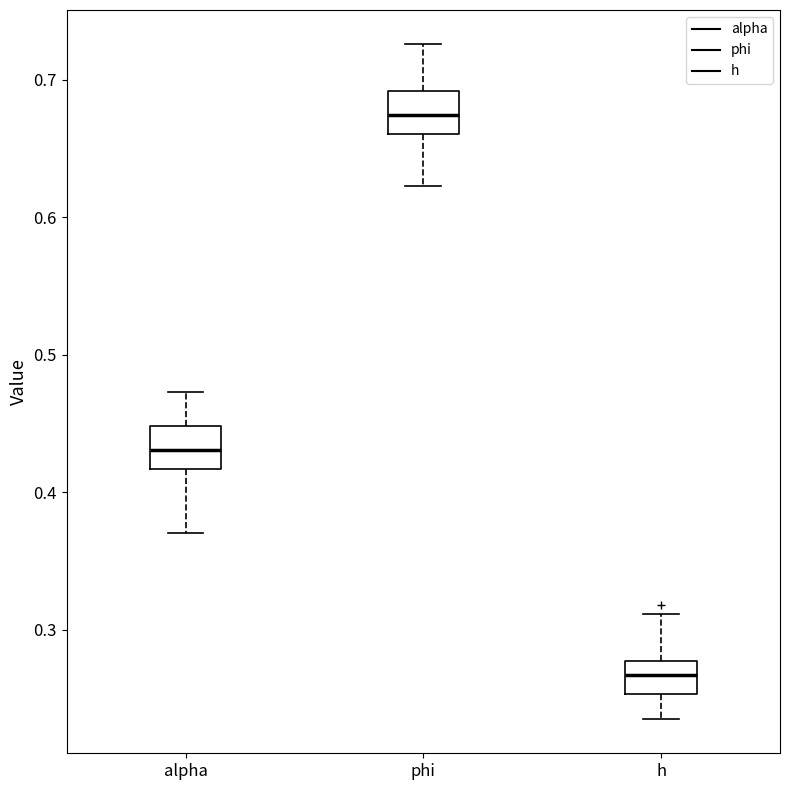

Reading left to right, read every box against the y-axis: the position of its median line, the range the box covers, and the ends of its whiskers. The values are not printed on the chart, so give them approximately, as read against the axis.

alpha: median 0.43, box 0.42 to 0.45, whiskers 0.37 to 0.47
phi: median 0.67, box 0.66 to 0.69, whiskers 0.62 to 0.73
h: median 0.27, box 0.25 to 0.28, whiskers 0.23 to 0.31